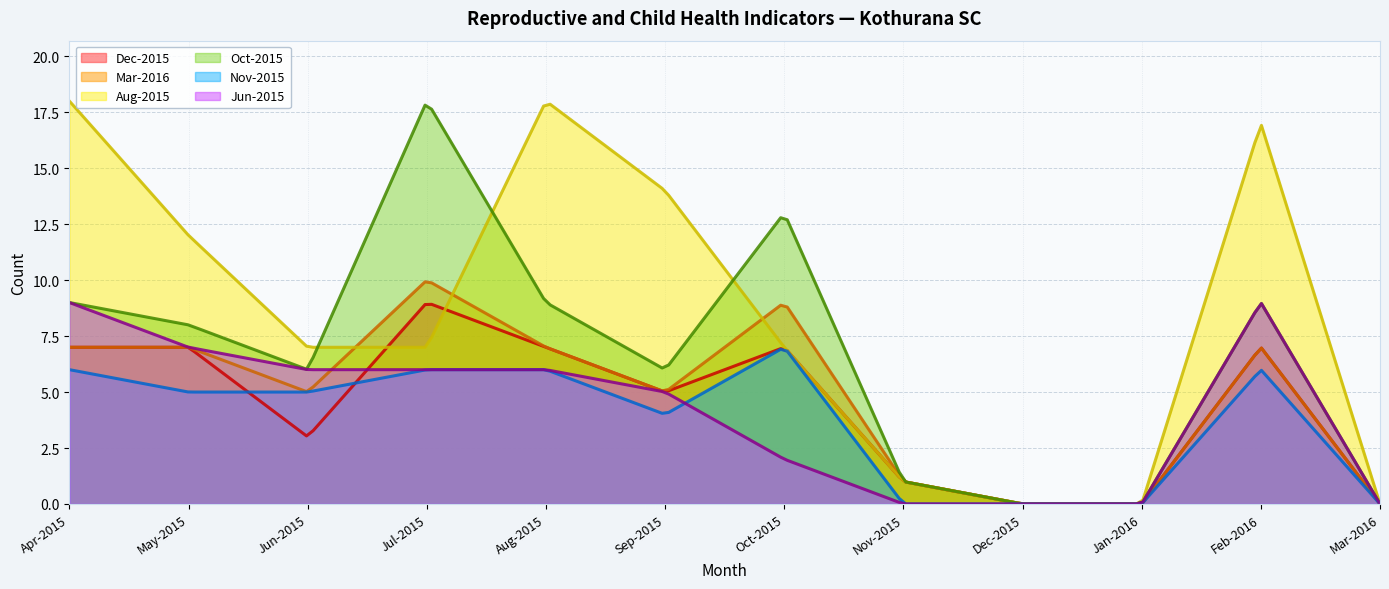

Rank the series at Jun-2015 from highest to lowest value.

Aug-2015, Oct-2015, Jun-2015, Mar-2016, Nov-2015, Dec-2015